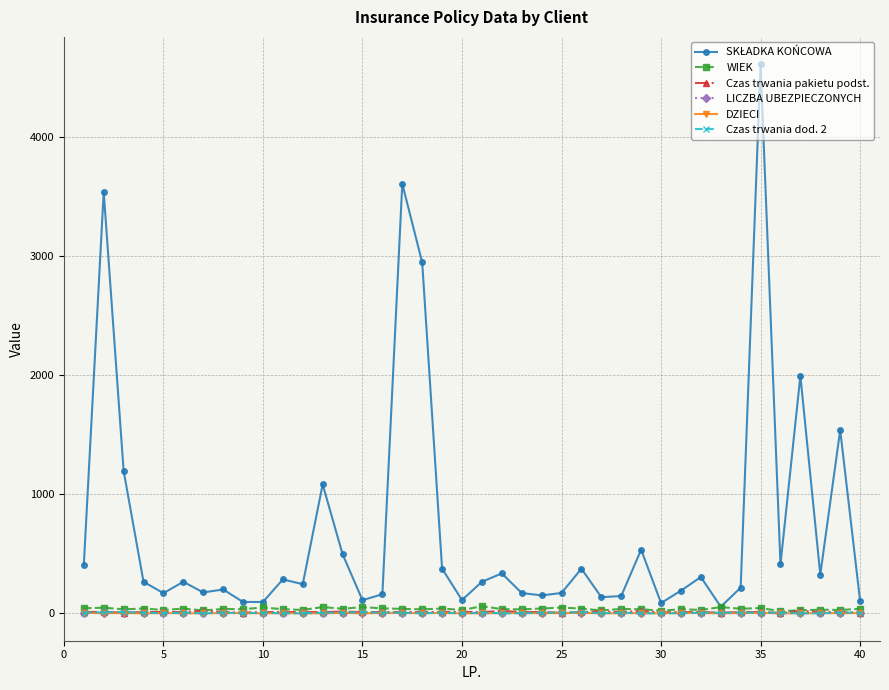

What is the maximum value shown in the chart?

4611.3